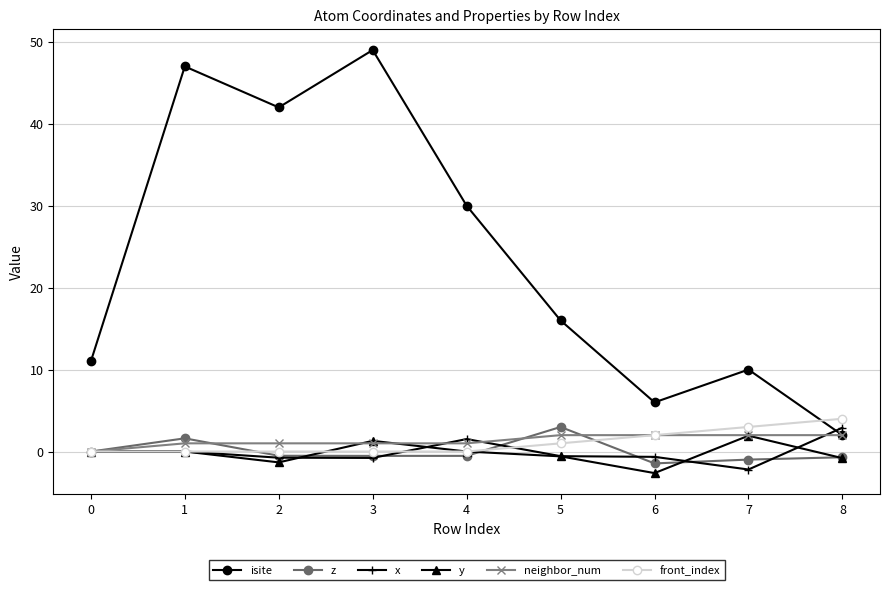

At how many categories does at least one series exceed 35?

3